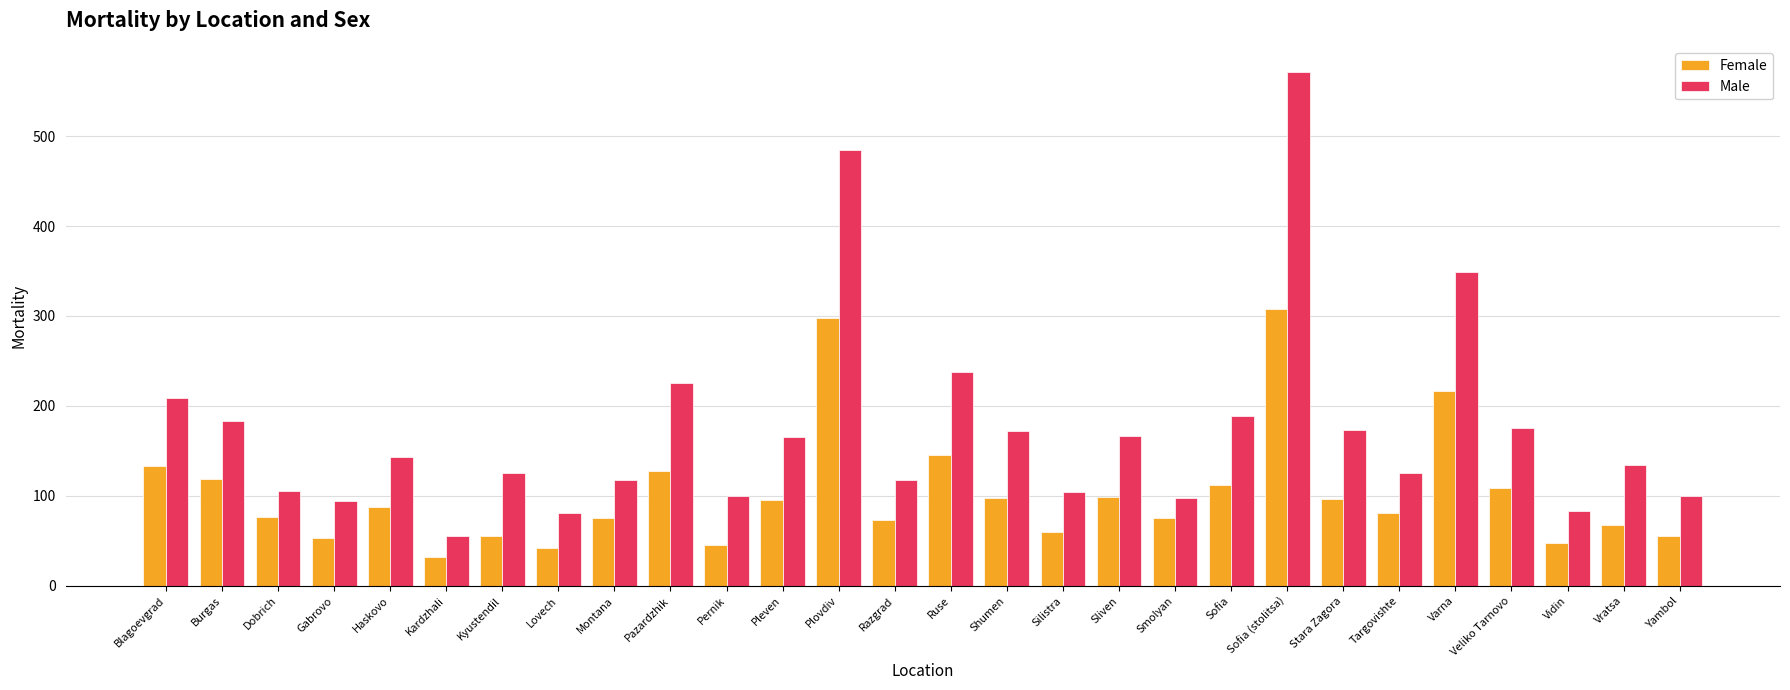

What is the value of the Male bar at the 5th from the left?

143